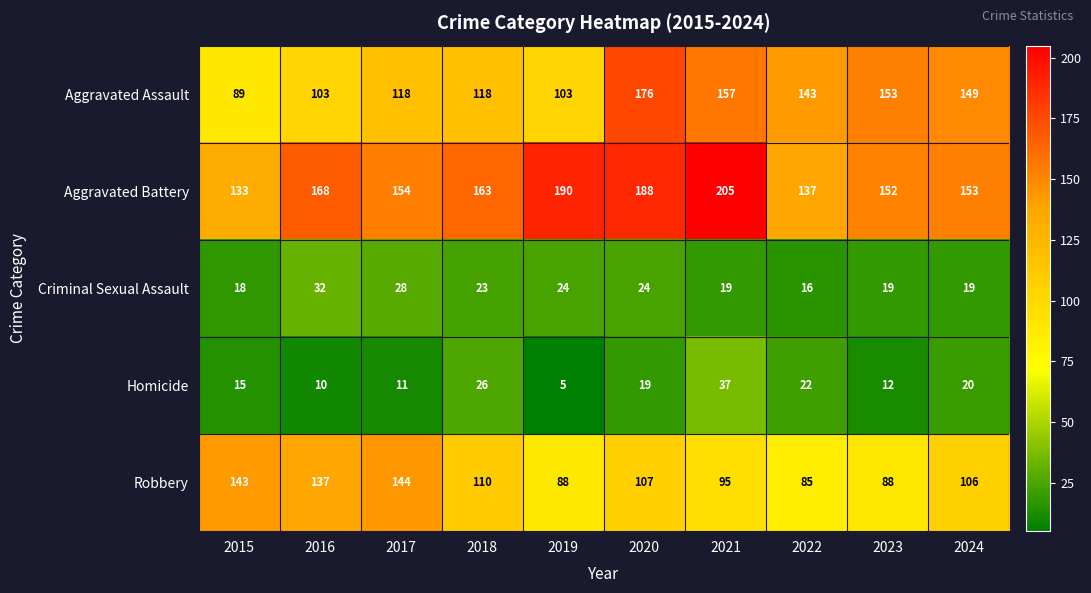

Where is Robbery nearest to the value 114?

2018